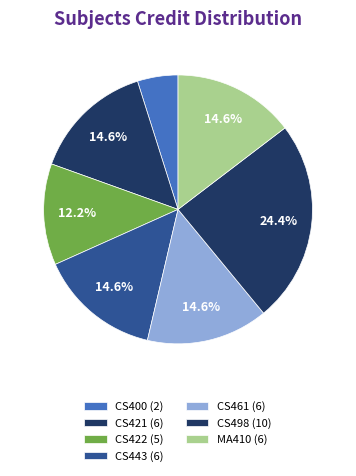

Which slice is the smallest?

CS400